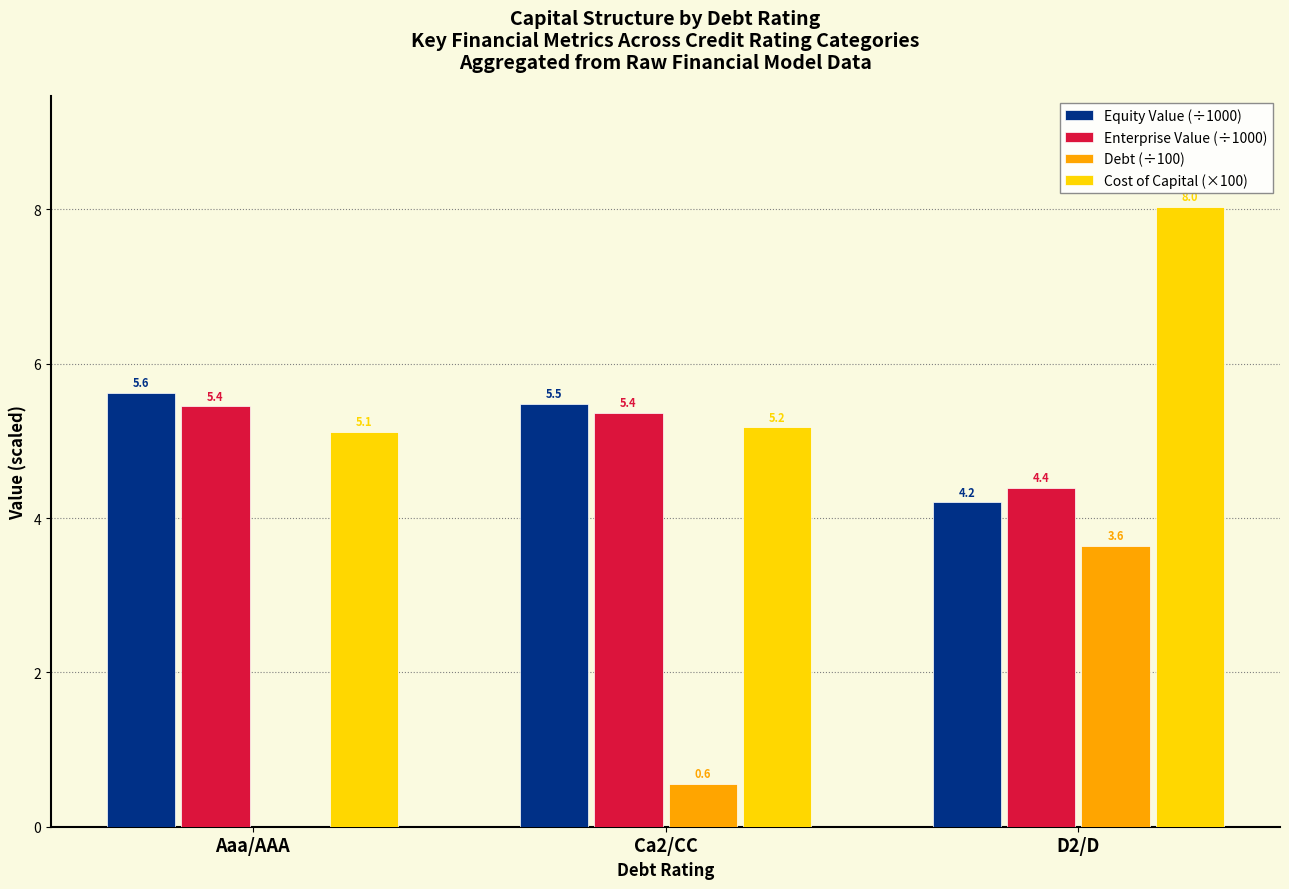

Reading left to right, transcribe all the data shown in this chart.

Equity Value (÷1000): 5.6	5.5	4.2
Enterprise Value (÷1000): 5.4	5.4	4.4
Debt (÷100): 0.0	0.6	3.6
Cost of Capital (×100): 5.1	5.2	8.0